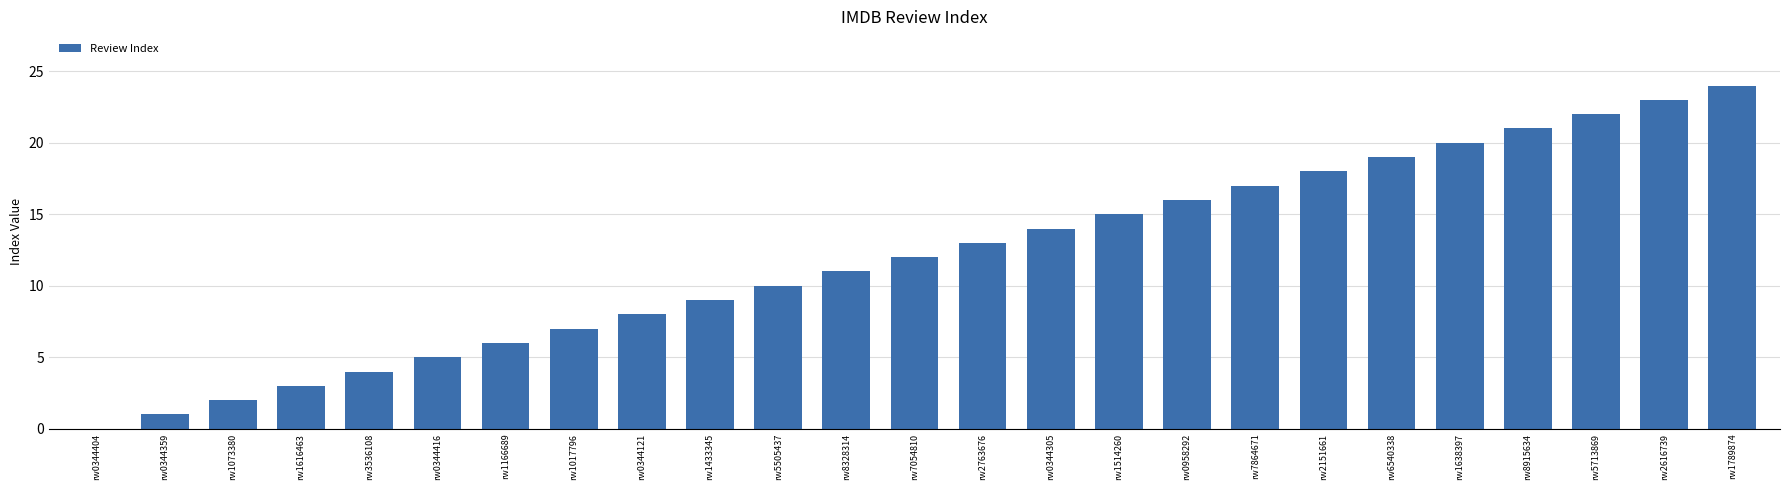

Is it true that the value at rw1017796 is 2?

False